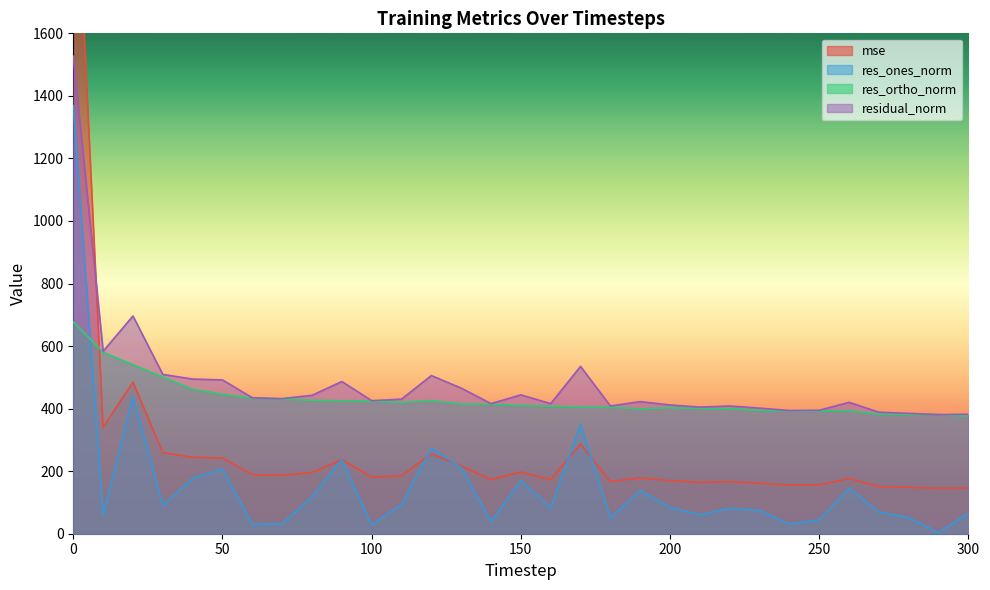

What is the sum of all res_ortho_norm values?

13349.0